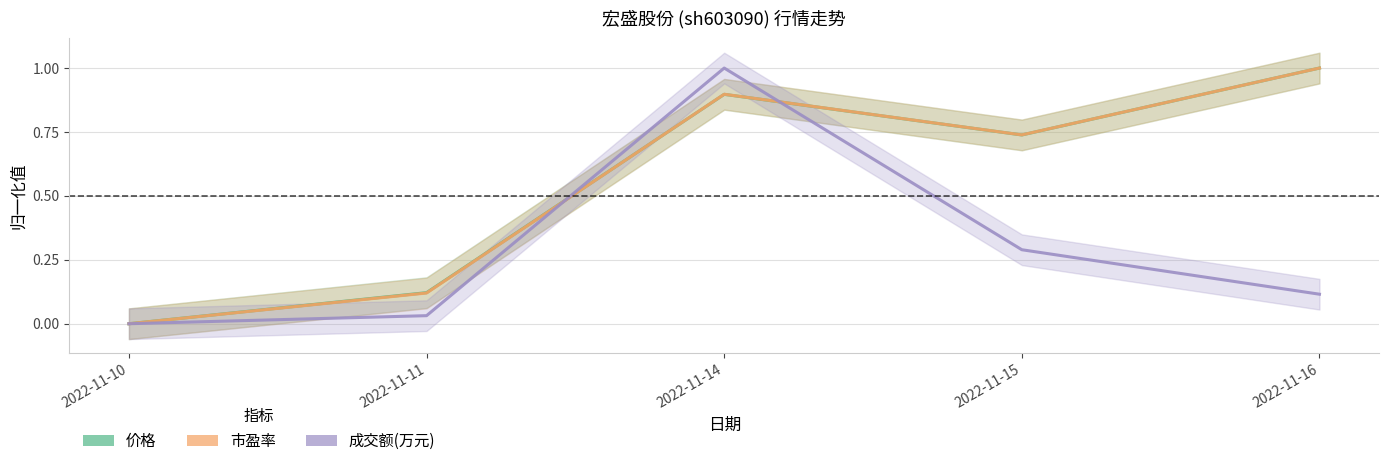

At 2022-11-16, list the series in order from smallest to largest.

成交额(万元), 价格, 市盈率